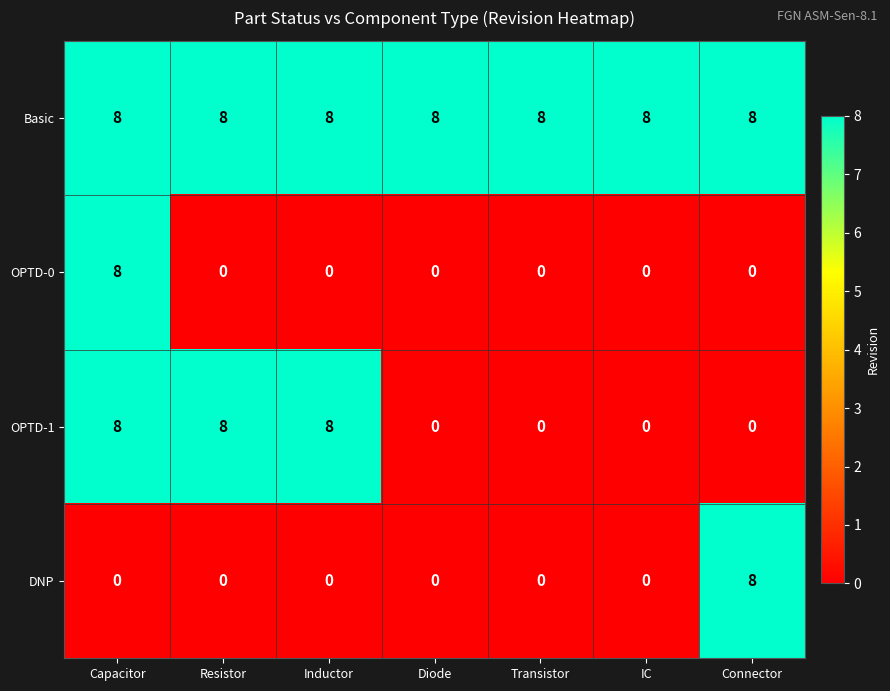

Which category has the highest value in the DNP series?

Connector